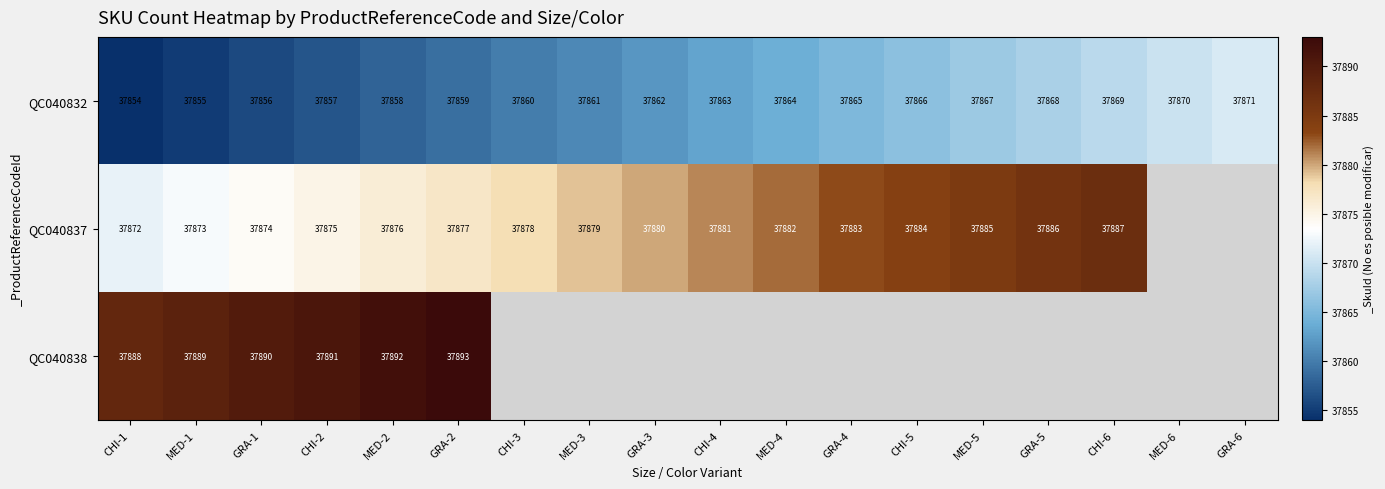

What is the sum of the QC040832 values at GRA-1 and MED-1?

75711